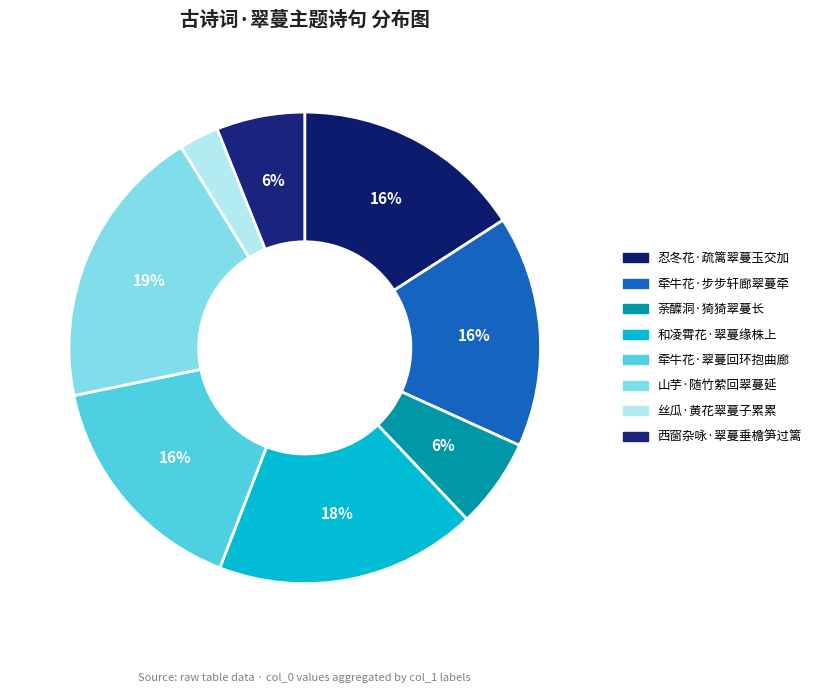

To the nearest percent, what is the average slice percentage?

12%